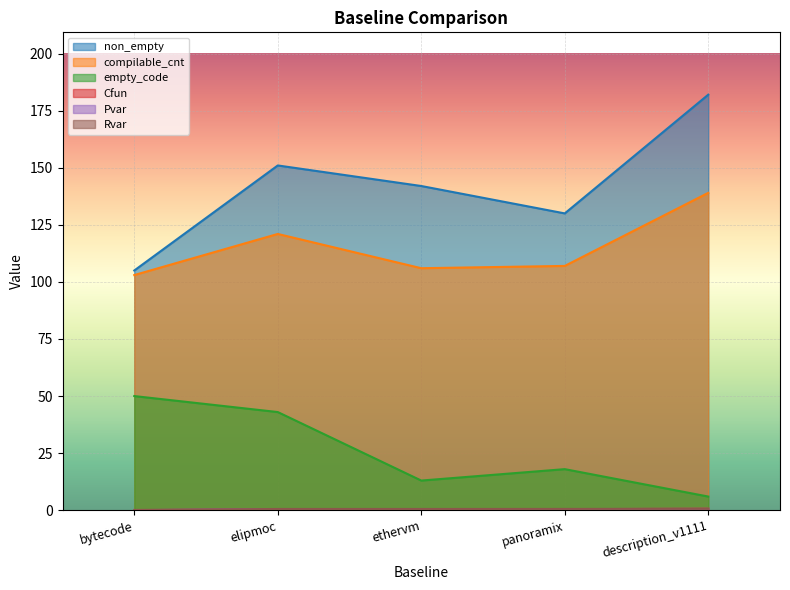

At which category does Cfun reach its first local peak?

ethervm